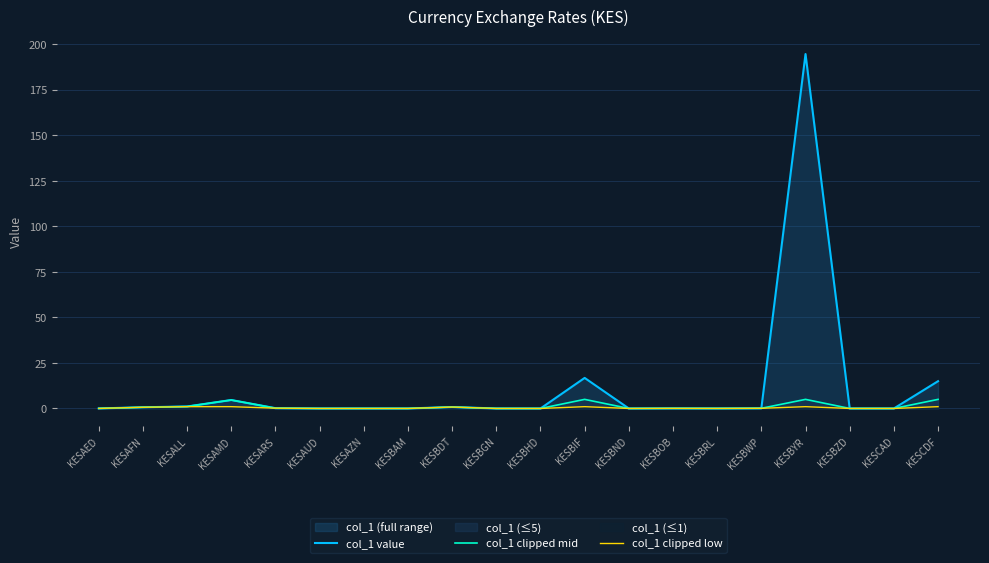

True or false: col_1 clipped low has a value of 0.0 at KESBHD.

True